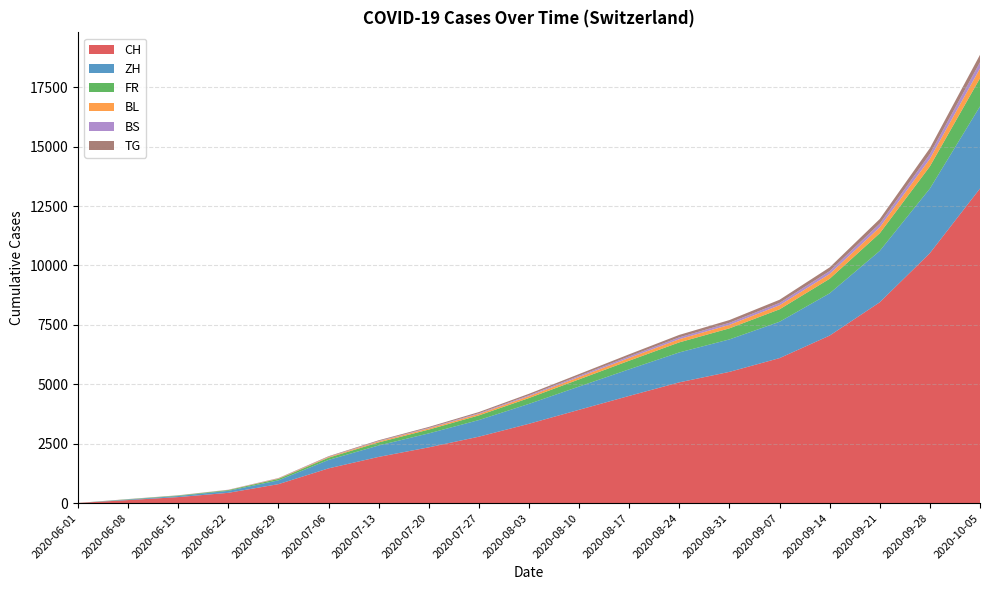

Reading left to right, what are all the values shown in this chart?

CH: 6	126	252	432	797	1461	1944	2346	2795	3338	3927	4512	5082	5523	6102	7051	8453	10521	13240
ZH: 0	23	45	83	161	356	480	588	700	838	979	1120	1260	1366	1530	1779	2163	2718	3458
FR: 0	13	22	32	61	94	130	159	196	246	302	362	423	466	524	612	742	932	1185
BL: 1	3	4	7	17	29	42	51	63	79	97	116	134	148	170	202	252	321	411
BS: 0	4	5	7	7	12	18	23	30	40	52	65	77	86	100	121	155	201	260
TG: 0	1	1	2	11	21	30	38	48	60	74	89	104	115	132	156	193	246	315